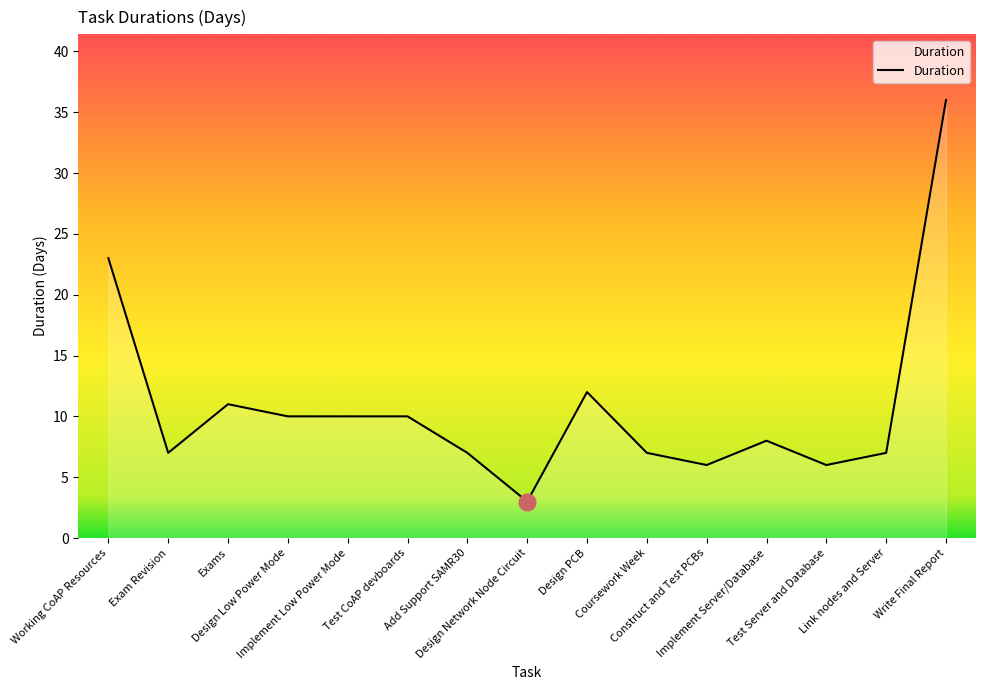

What is the greatest value displayed?

36